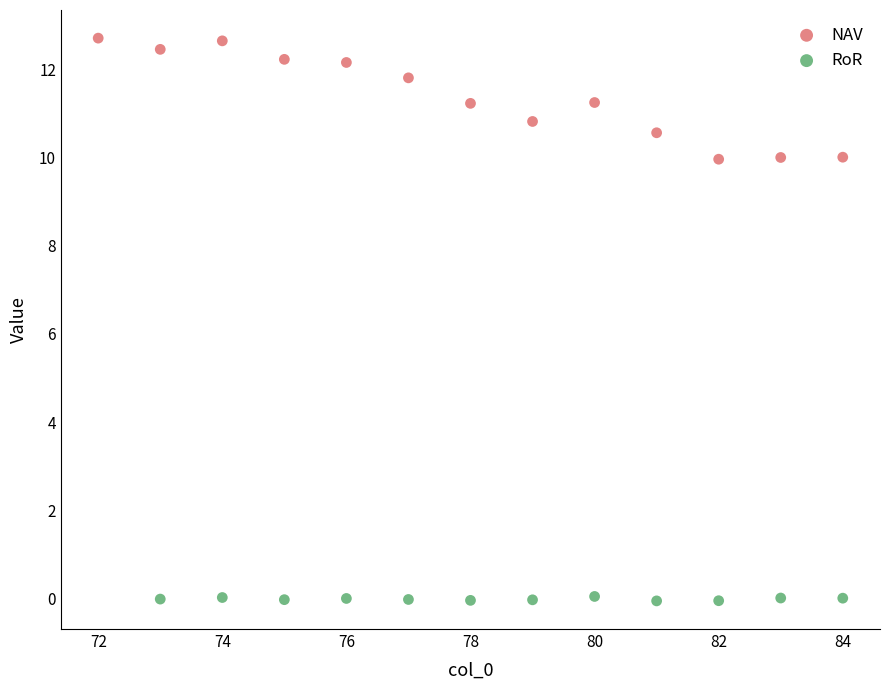

Which series reaches the maximum Y coordinate?

NAV